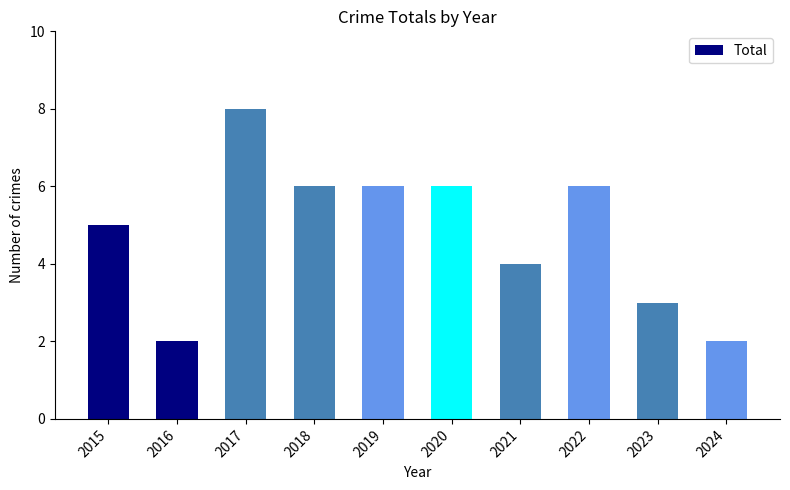

Which has a higher value, 2020 or 2024?

2020